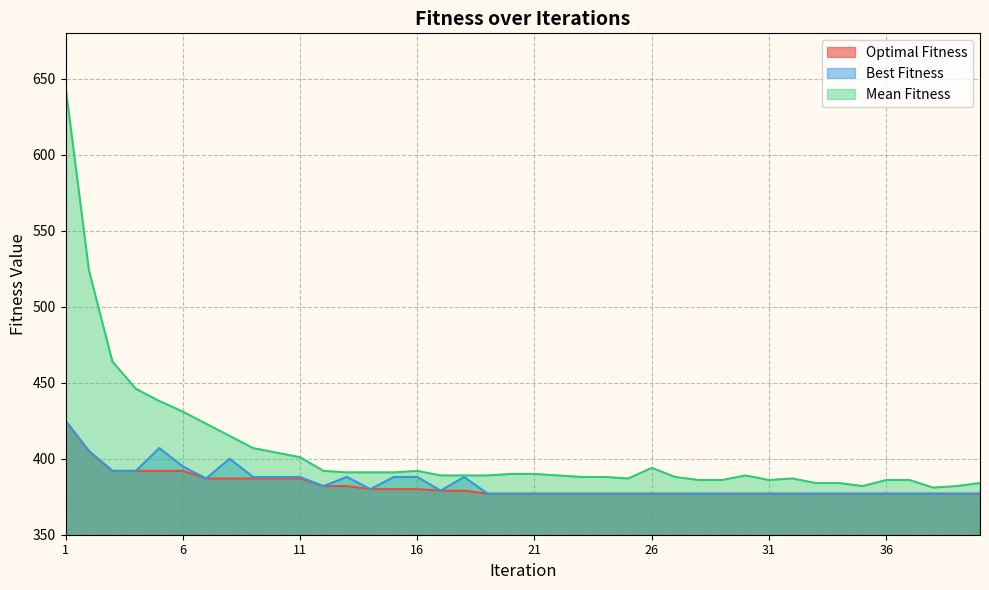

What is the value of the Optimal Fitness point at the 17th from the left?

379